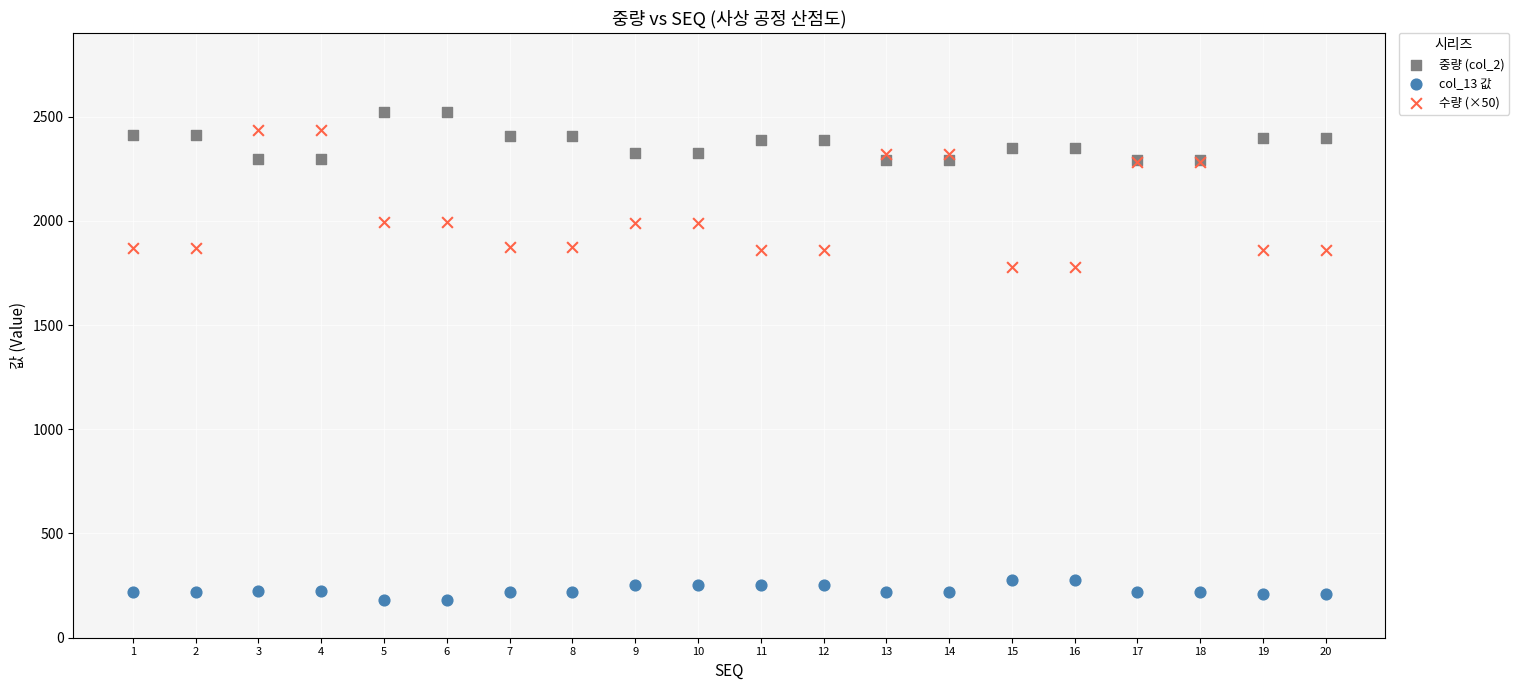

Which series contains the lowest Y value?

col_13 값